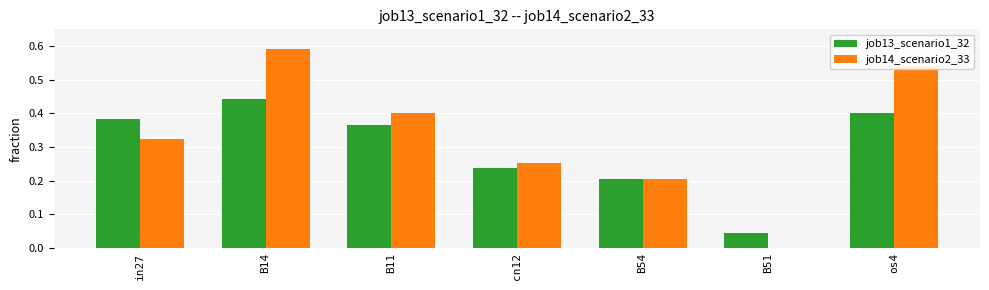

The job13_scenario1_32 series shows 0.0 at B51. True or false?

True